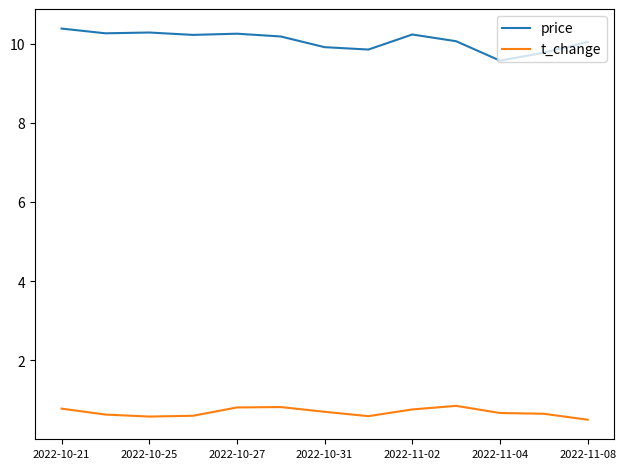

At how many categories does at least one series exceed 0?

13